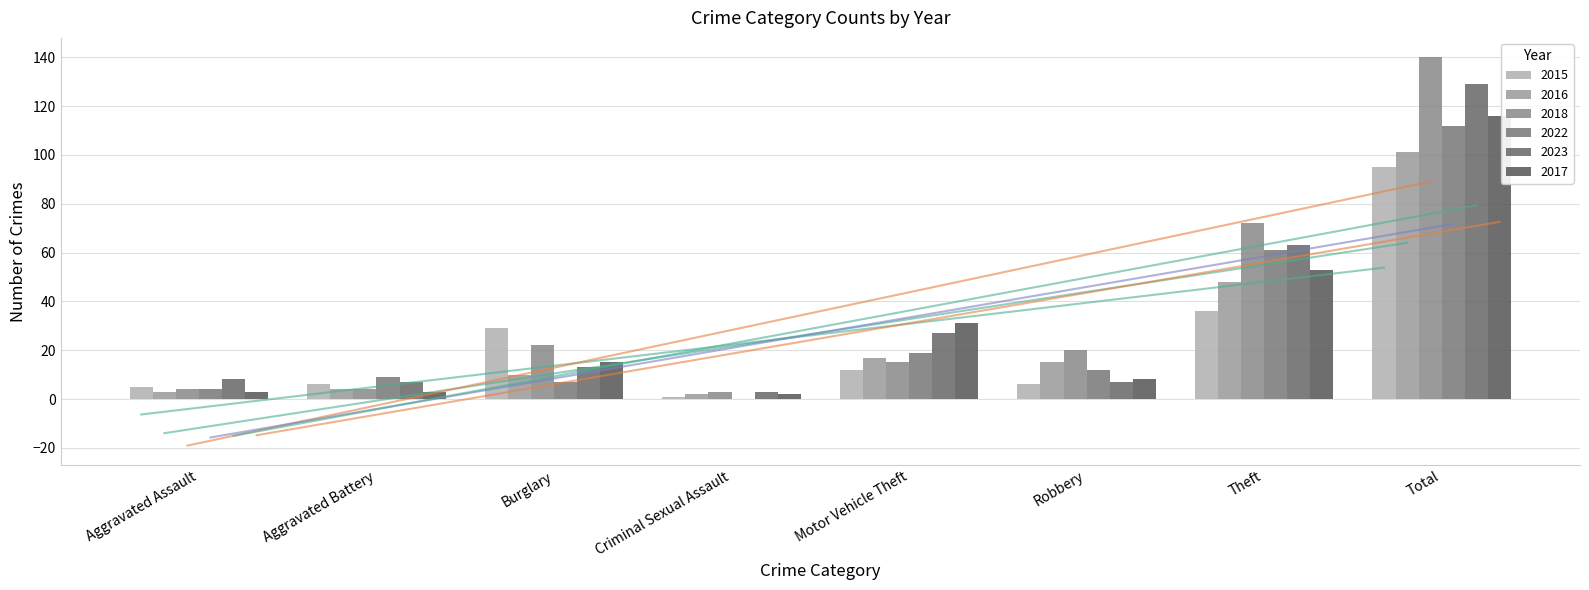

What is the average value of the 2022 series?

28